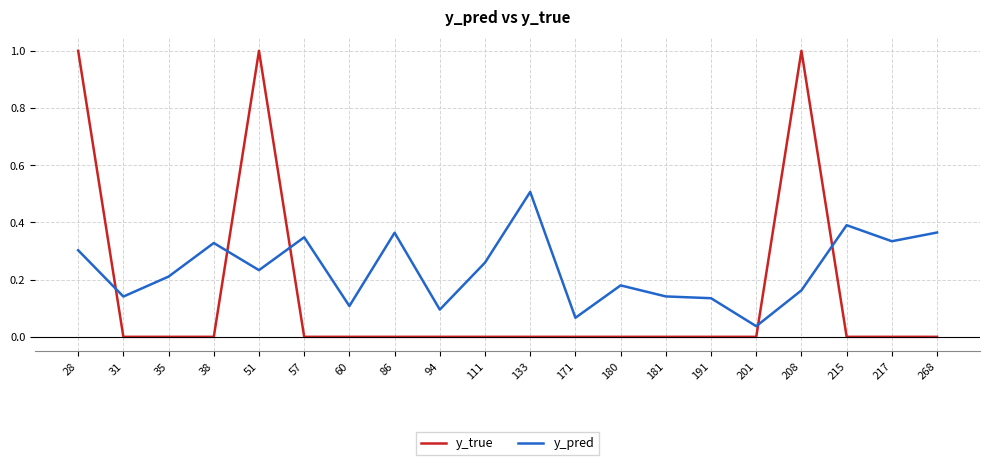

The value of y_true at 38 is 0.4. True or false?

False